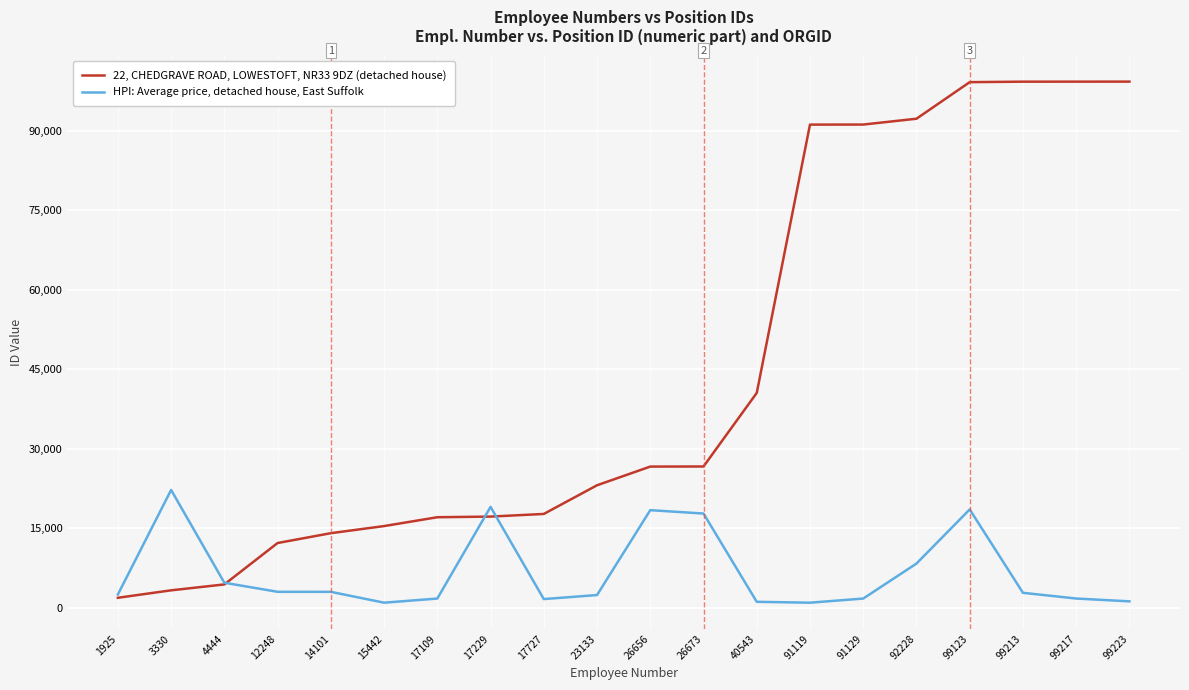

The value of 22, CHEDGRAVE ROAD, LOWESTOFT, NR33 9DZ (detached house) at 17229 is 26632. True or false?

False